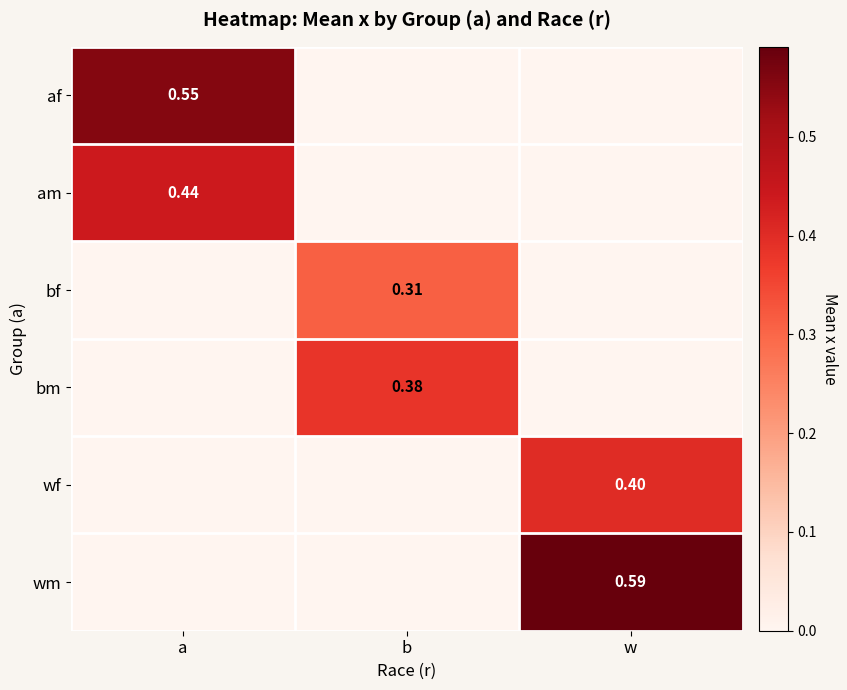

The am series shows 0.0 at w. True or false?

True